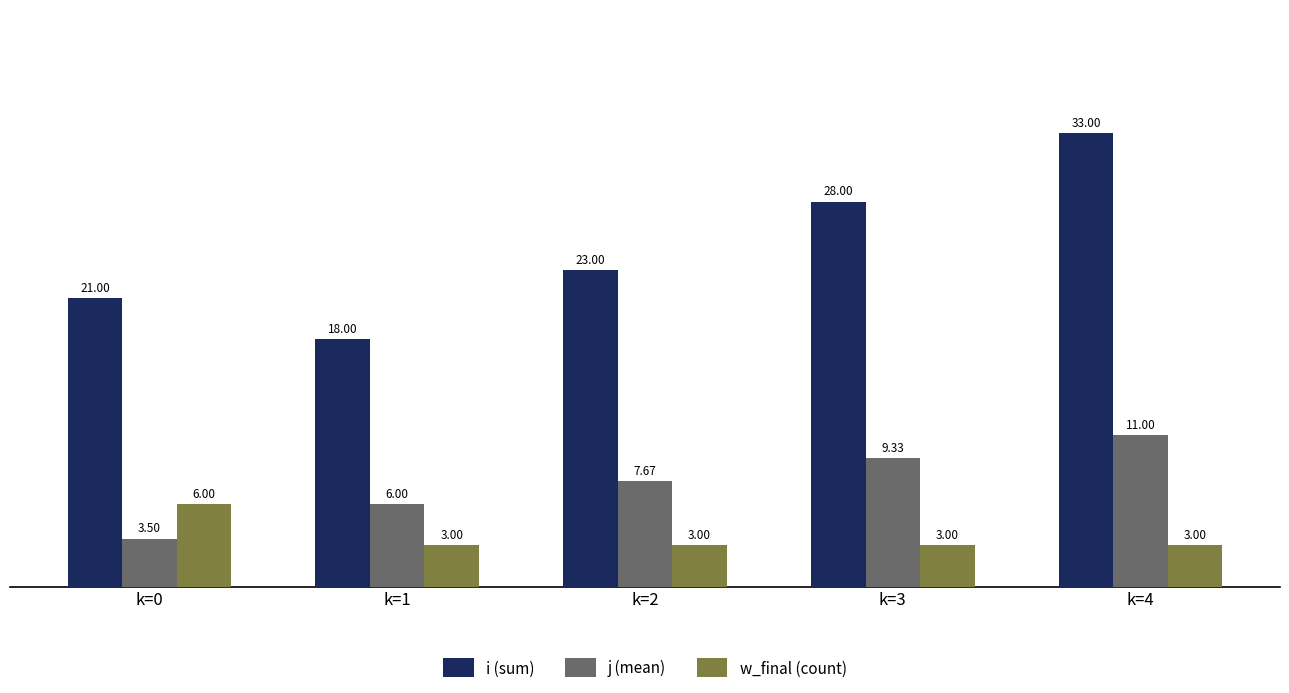

What are all the series names shown in the legend?

i (sum), j (mean), w_final (count)